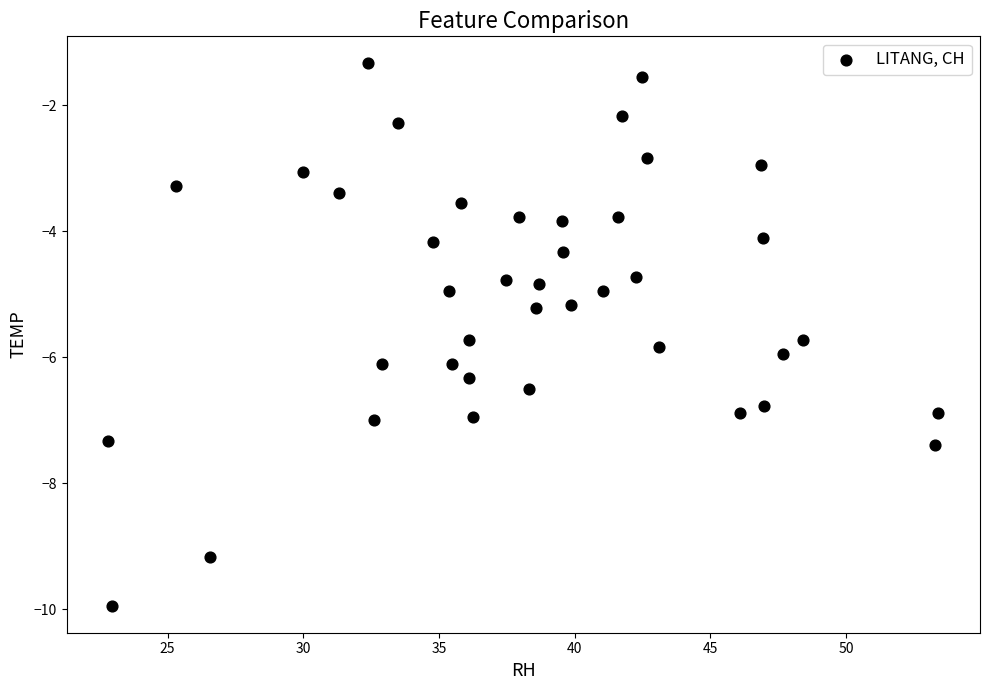

What is the range of Y values (max minus min)?

8.6